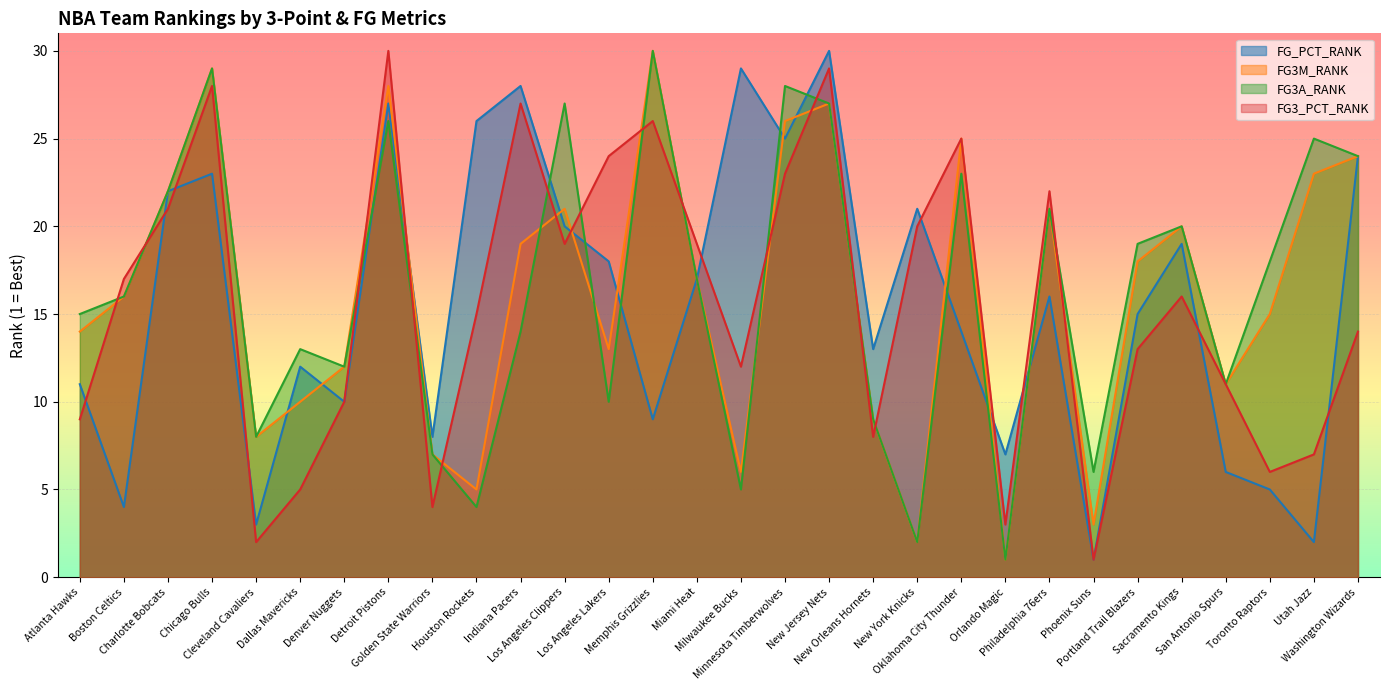

How many times do FG3A_RANK and FG3_PCT_RANK cross each other?

14